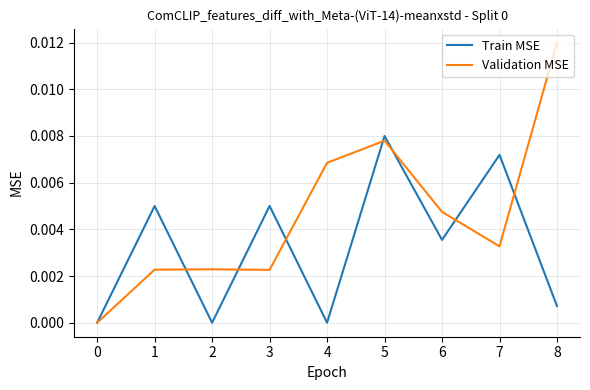

Rank the series at 1 from lowest to highest value.

Validation MSE, Train MSE